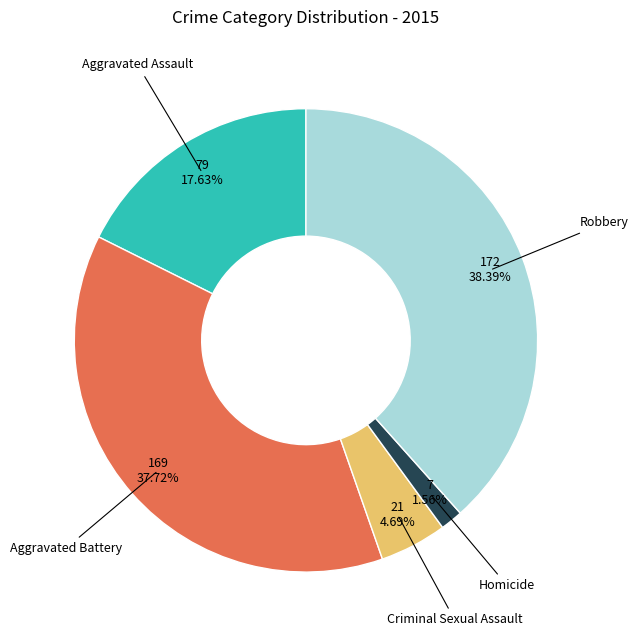

What percentage is the Aggravated Battery slice, to the nearest percent?

38%